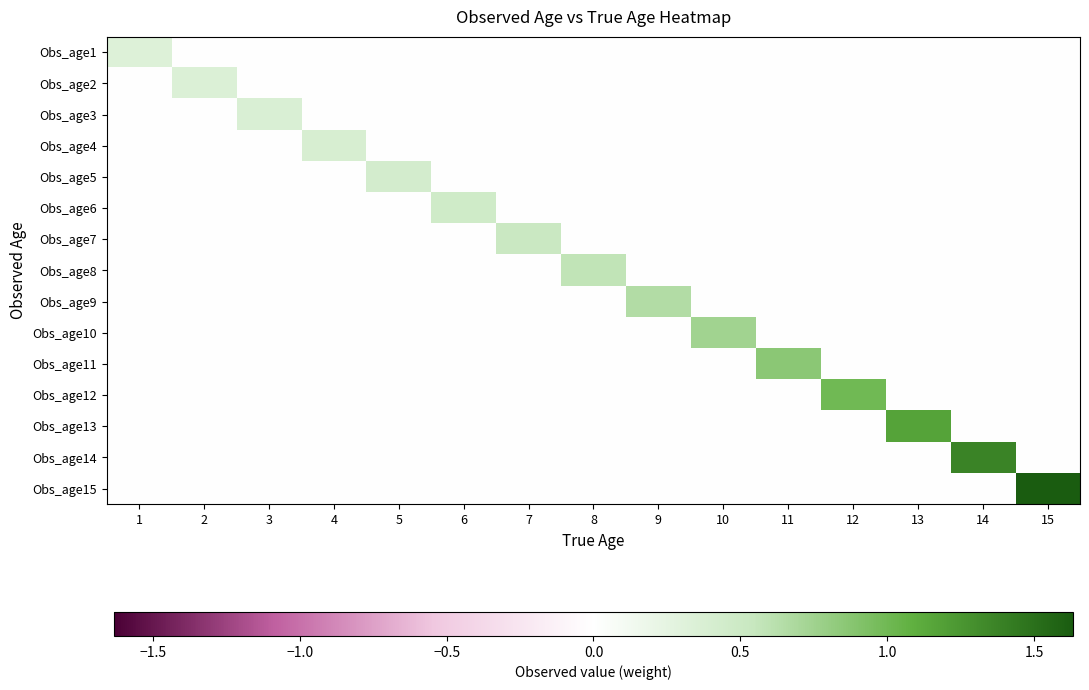

Which series has the widest spread of values?

Obs_age15